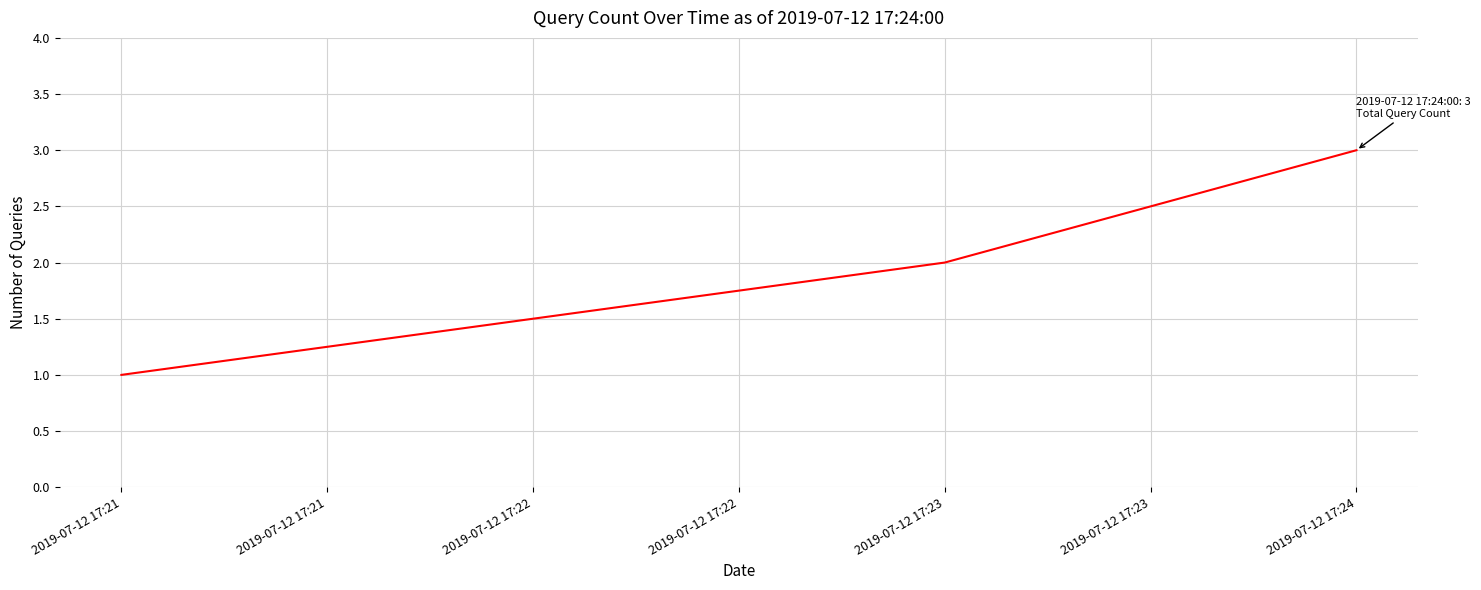

Count the values in the range 1 to 3.

3